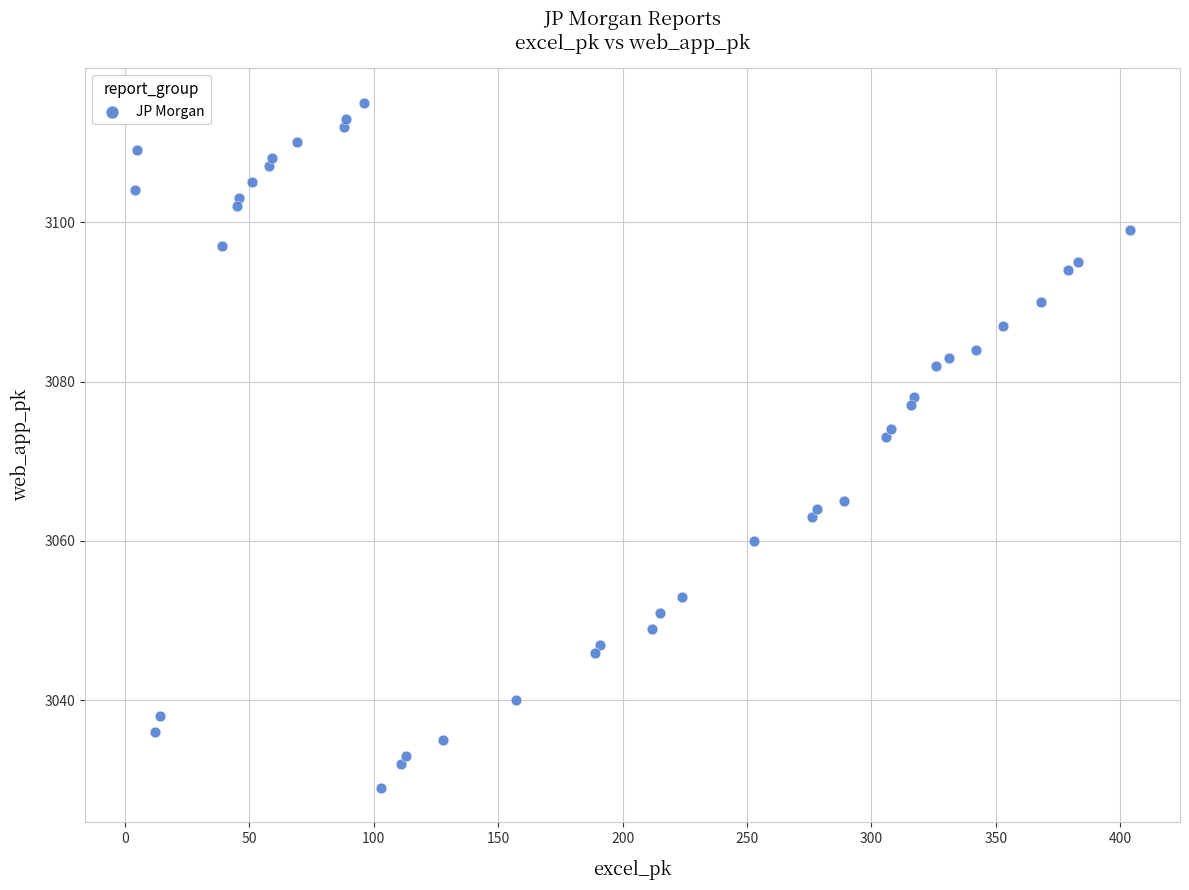

What Y value in the scatter plot is closest to 3072?

3073